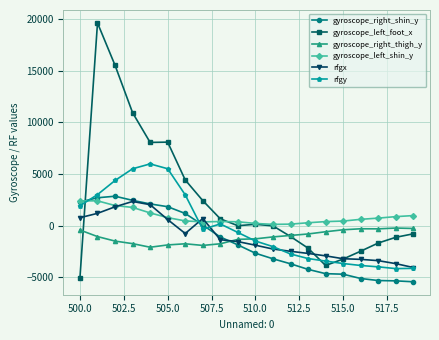

True or false: gyroscope_right_thigh_y and gyroscope_right_shin_y intersect in this chart.

True